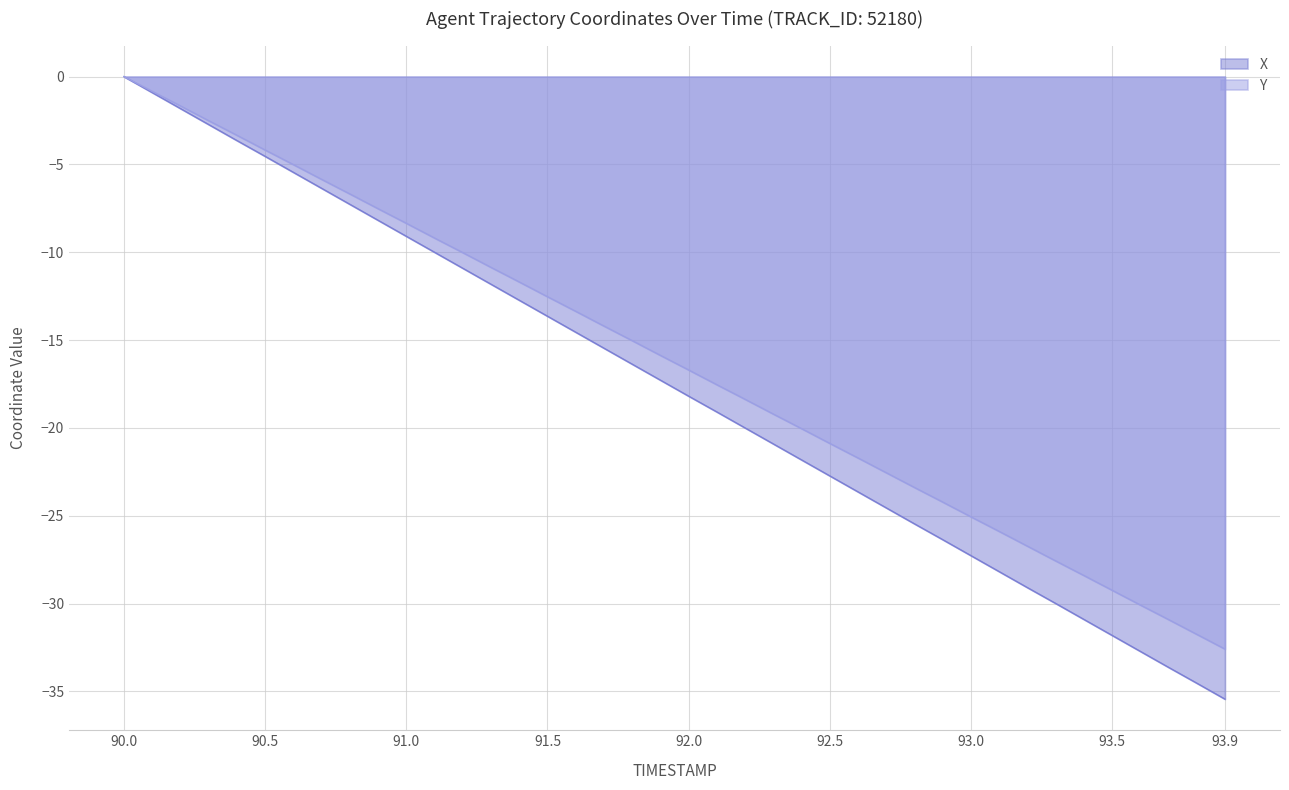

What is the average value of the X series?

-17.7